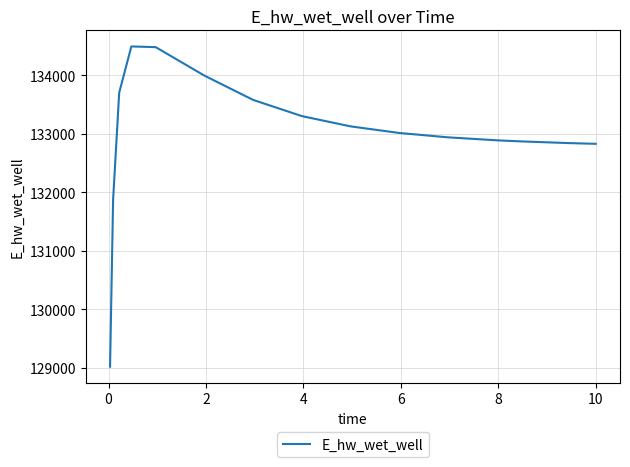

What is the minimum value shown in the chart?

129019.4